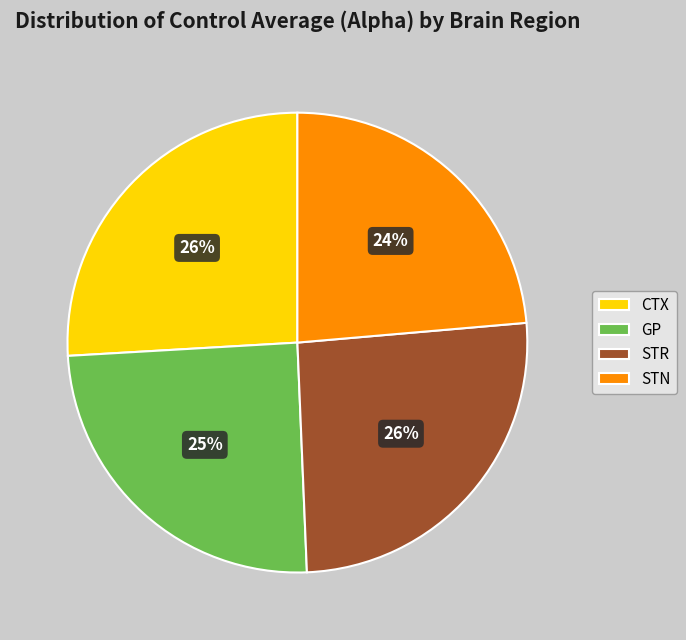

To the nearest percent, what is the combined percentage of STR and GP?

50%